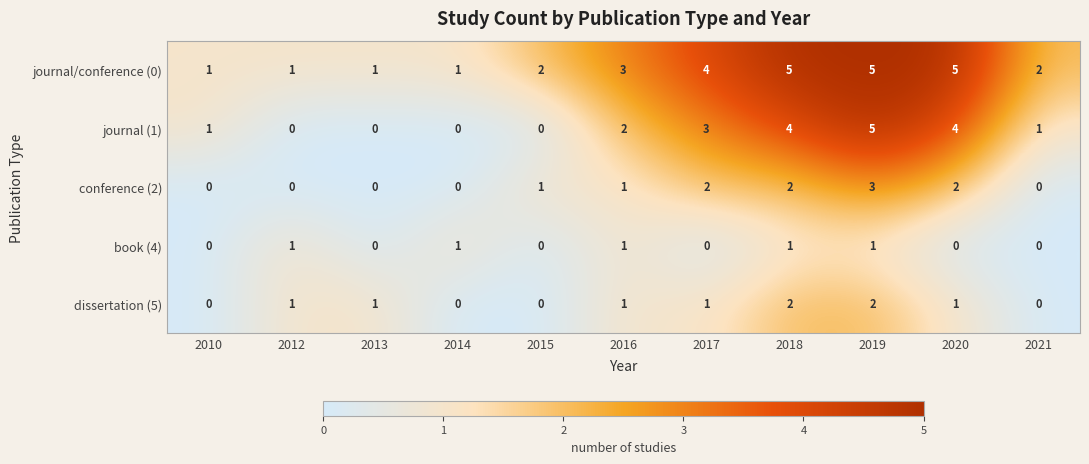

How many data points in dissertation (5) are less than 1?

4